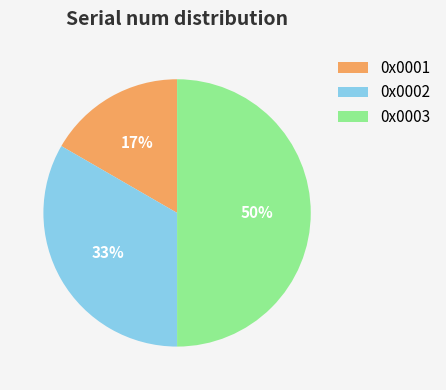

Count the number of slices in the pie.

3